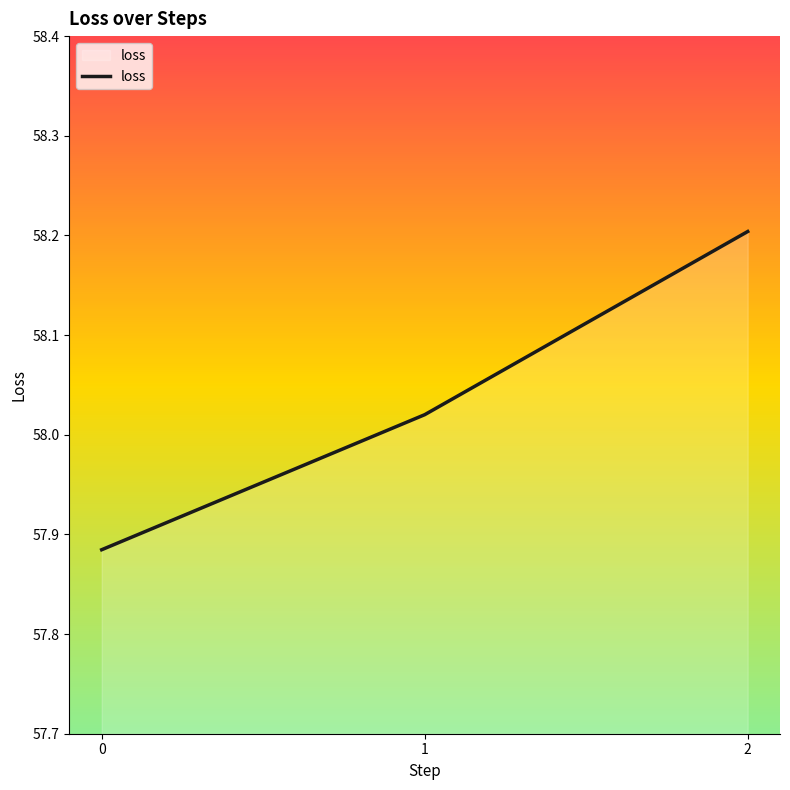

What is the change in value from 1 to 2?

+0.2